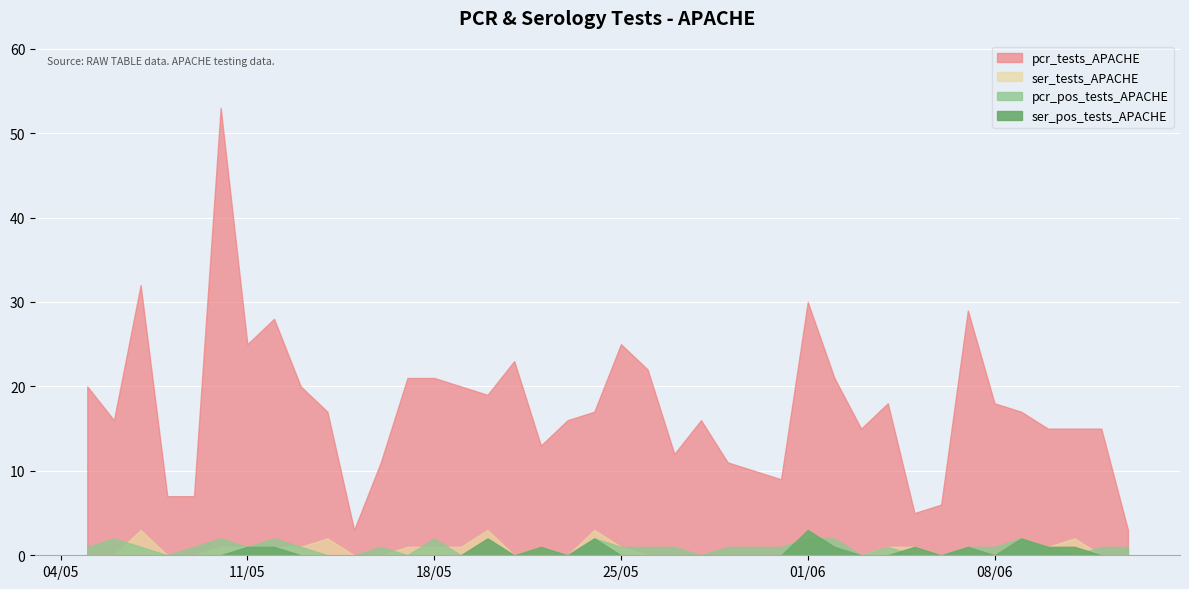

True or false: pcr_pos_tests_APACHE has more than 1 points higher than both neighbors.

True